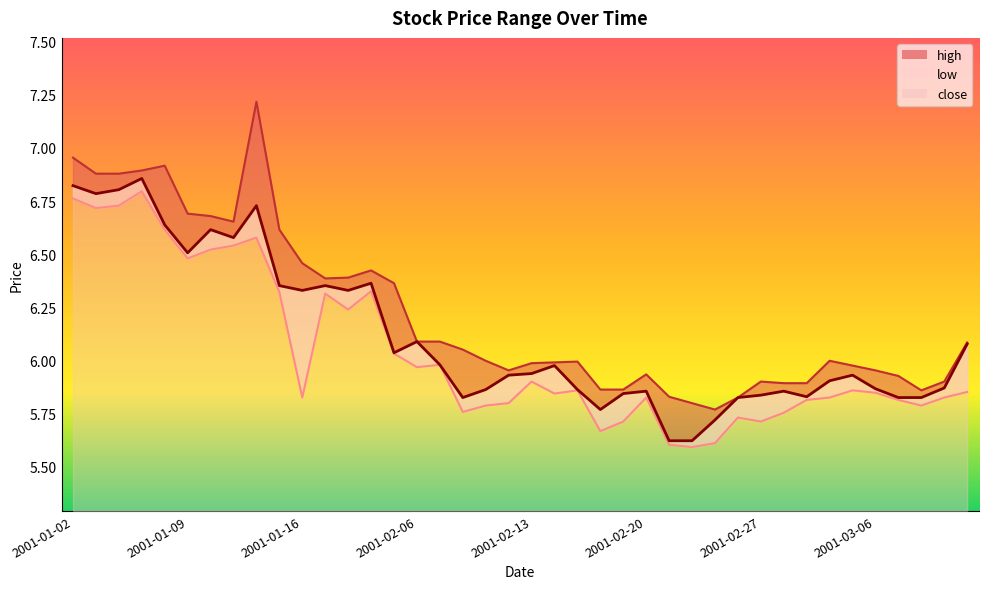

Which series changed the most between 2001-02-06 and 2001-02-23?

close